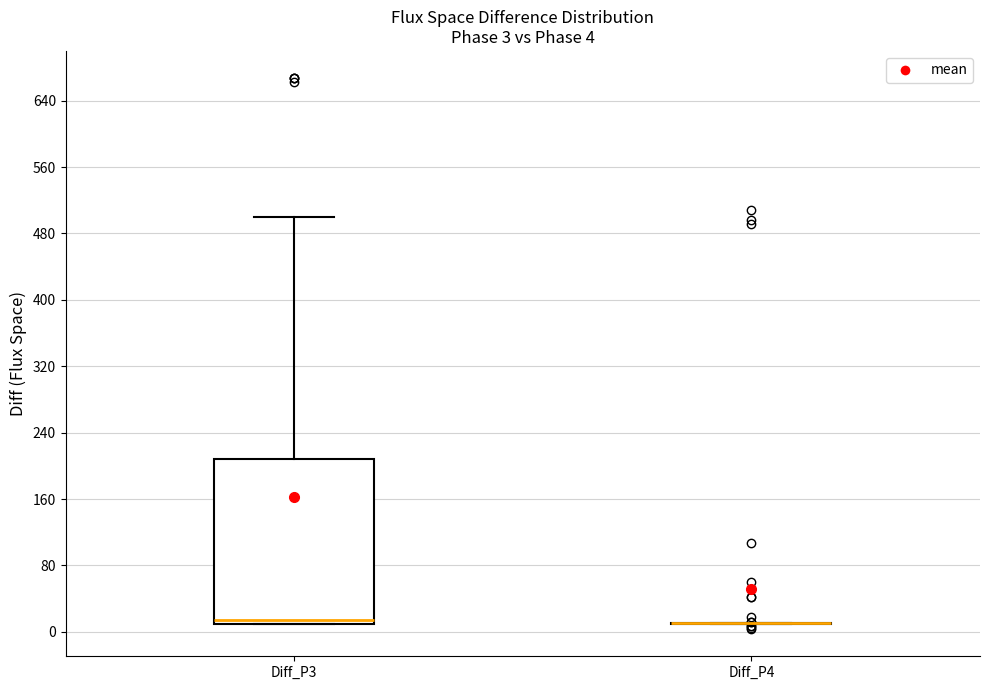

Which box is the tallest, from its lower edge to its upper edge?

Diff_P3